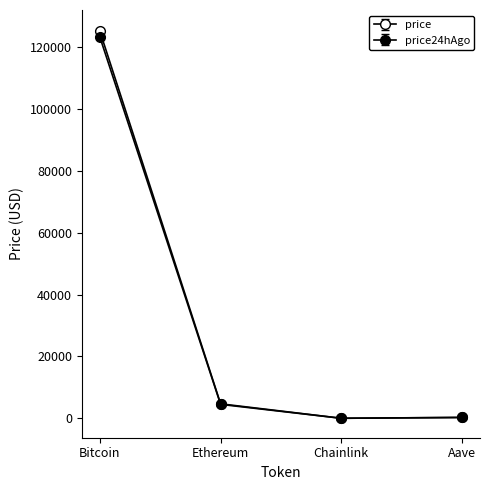

Reading right to left, what are all the values shown in this chart?

price: 297.7	23.4	4674.0	124448.6
price24hAgo: 285.6	22.1	4517.2	123153.0